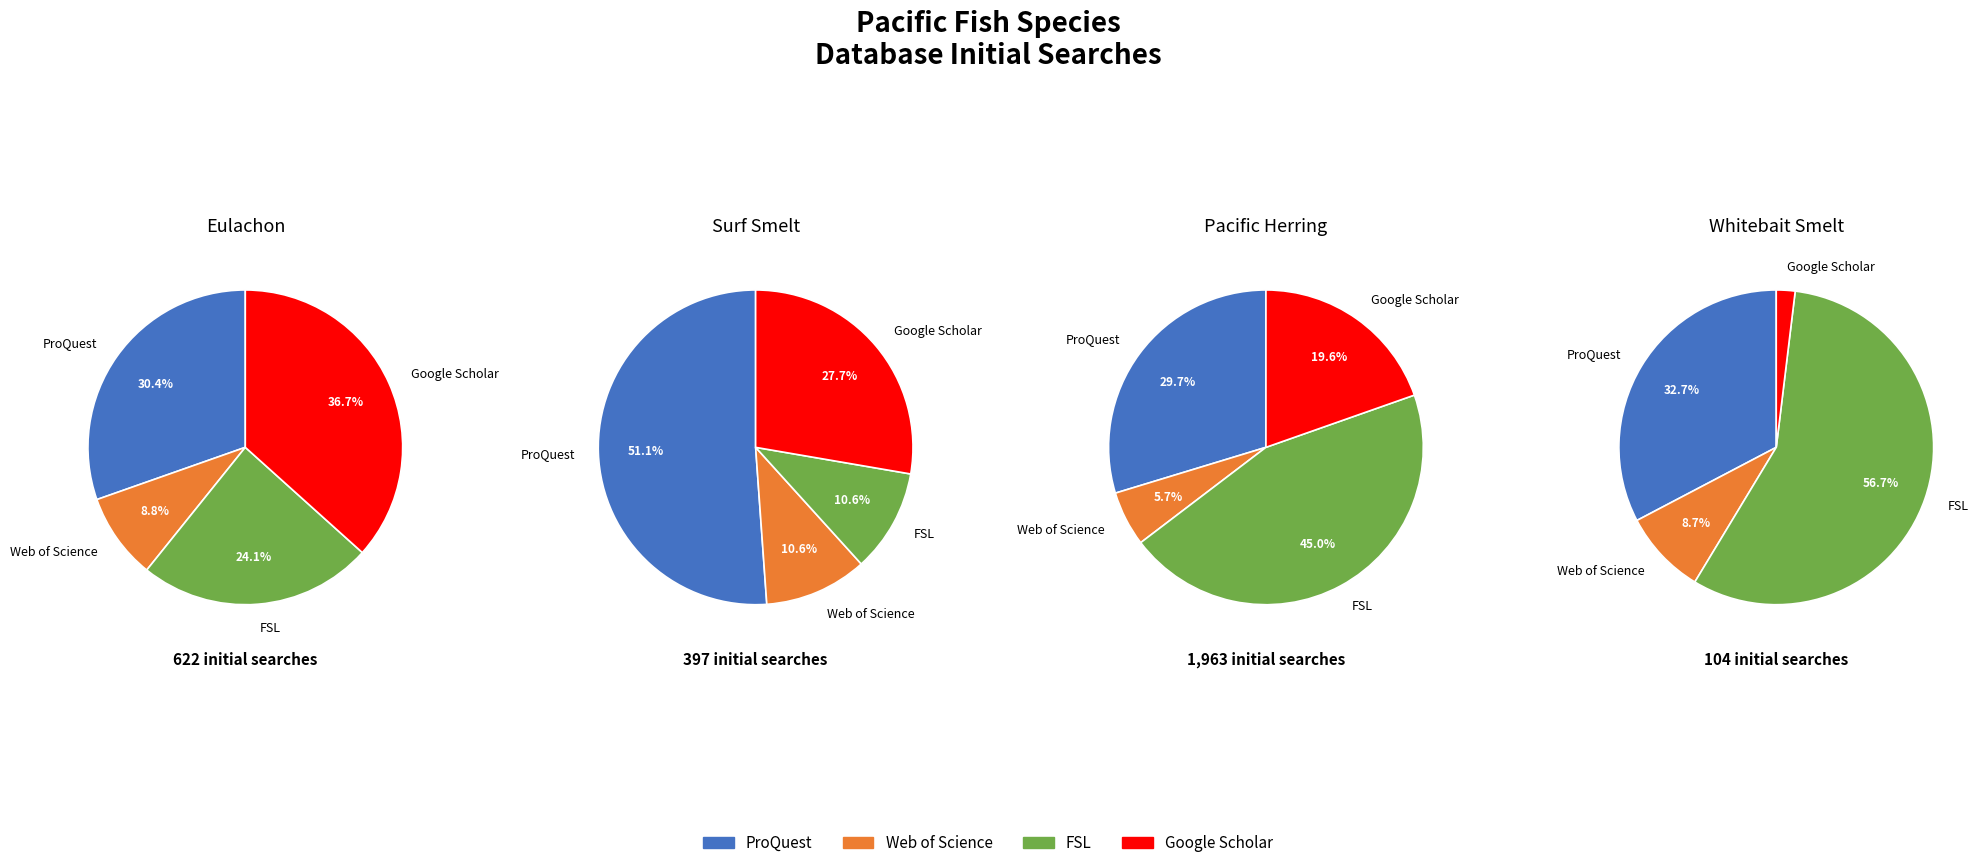

Does Web of Science account for over 50% of the chart?

No